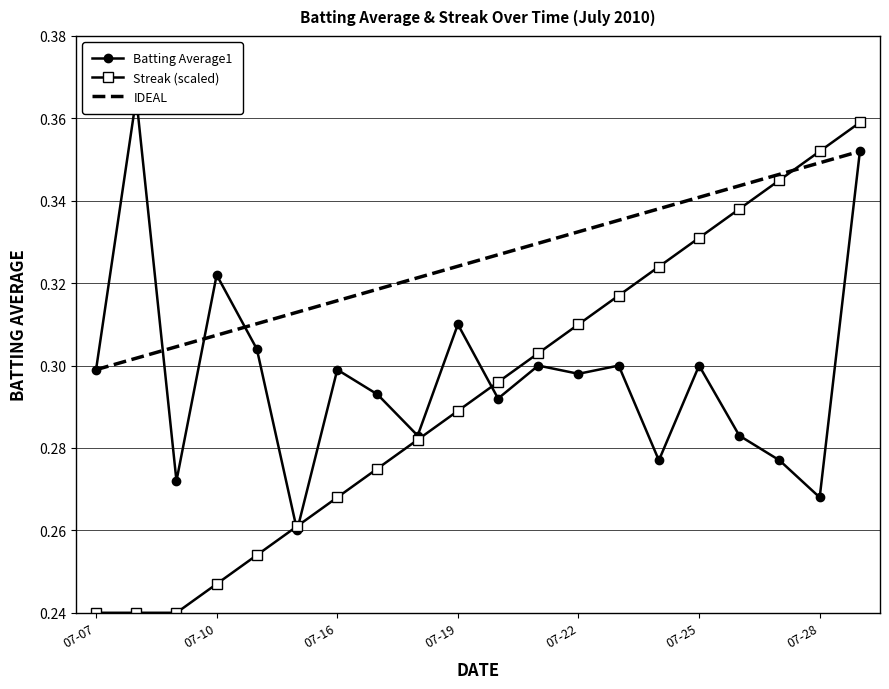

How many intersections are there between Streak (scaled) and IDEAL?

1